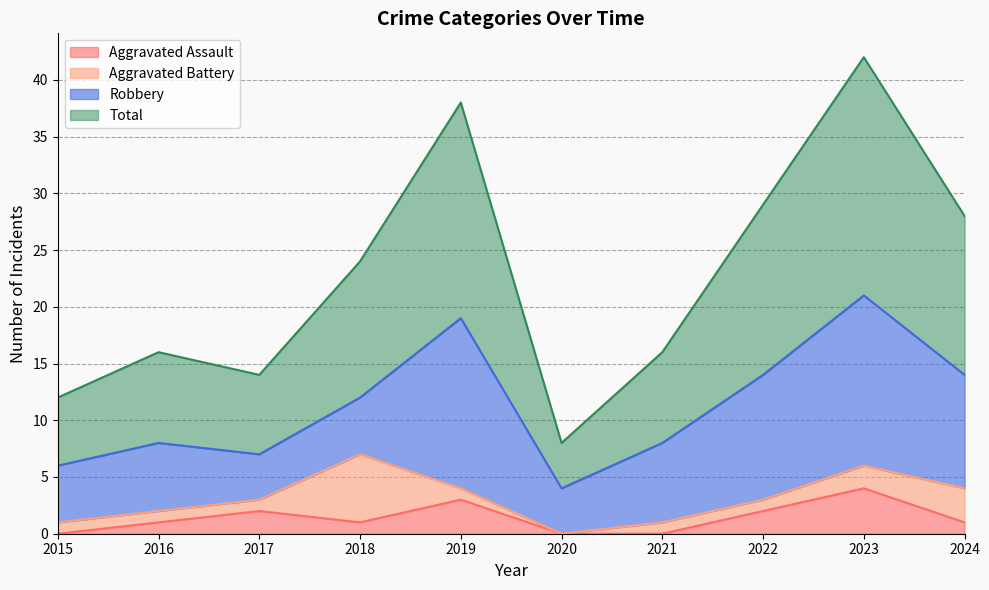

At which category does Aggravated Assault reach its first local peak?

2017